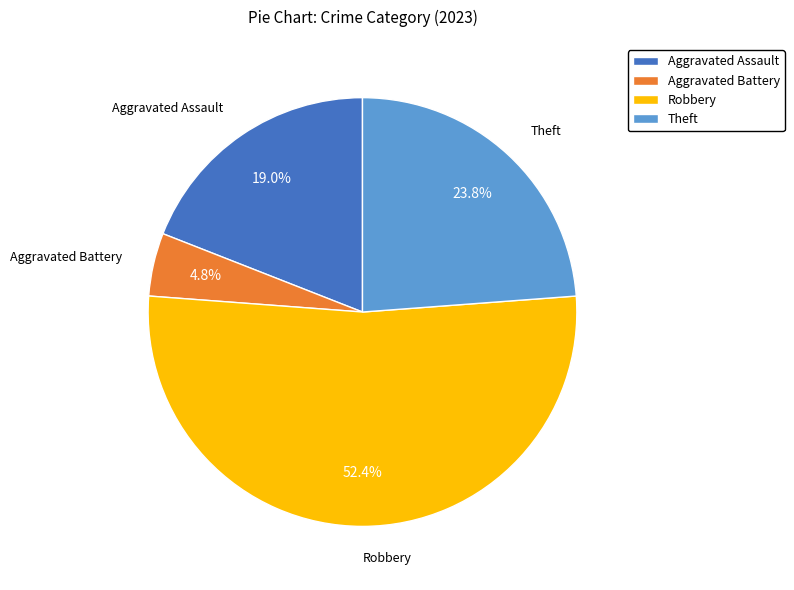

Rank the categories by value from lowest to highest.

Aggravated Battery, Aggravated Assault, Theft, Robbery